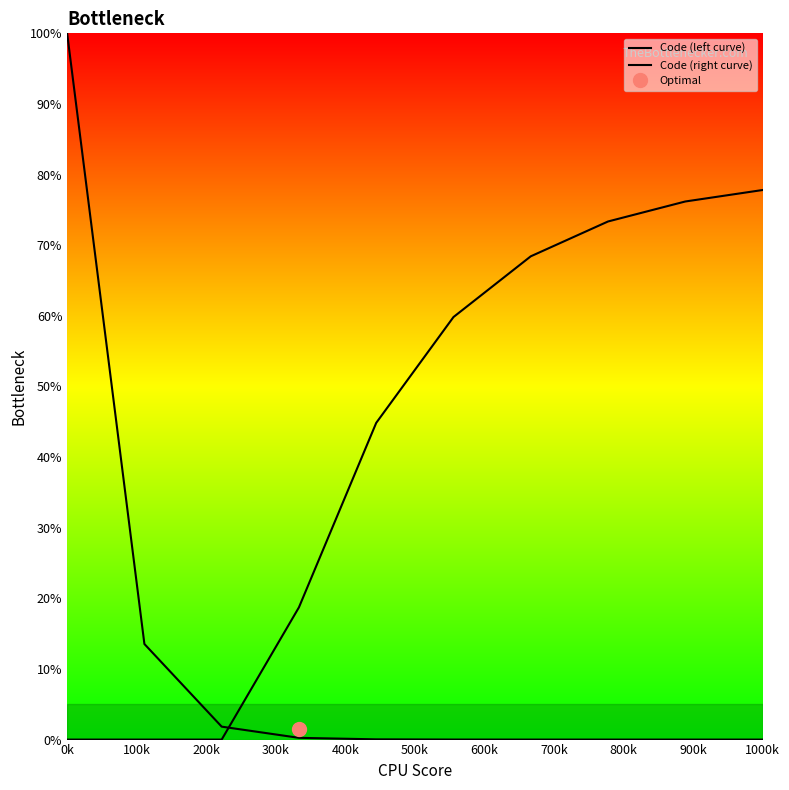

Where is Code (right curve) nearest to the value 38?

400k